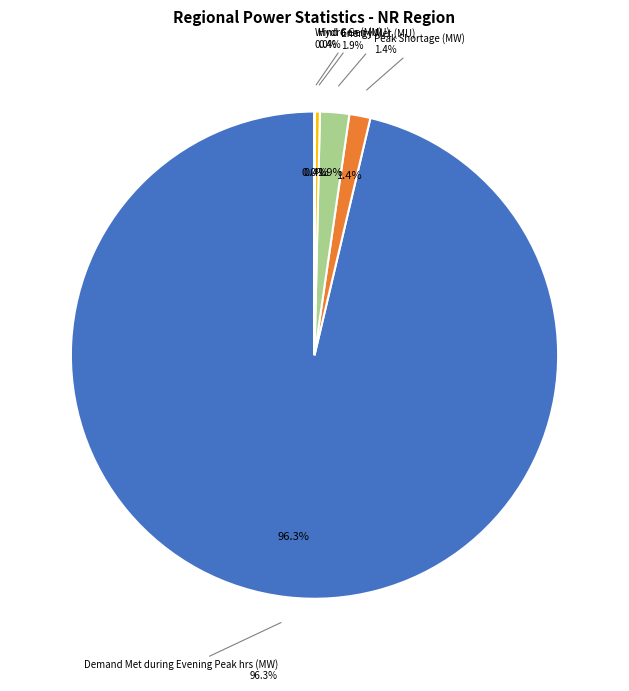

To the nearest percent, what is the combined percentage of Hydro Gen (MU) and Energy Met (MU)?

2%